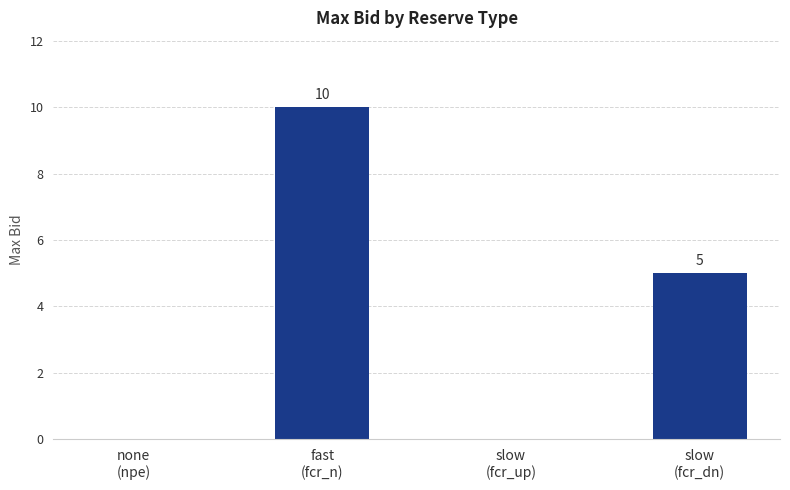

How many positive values are there?

2